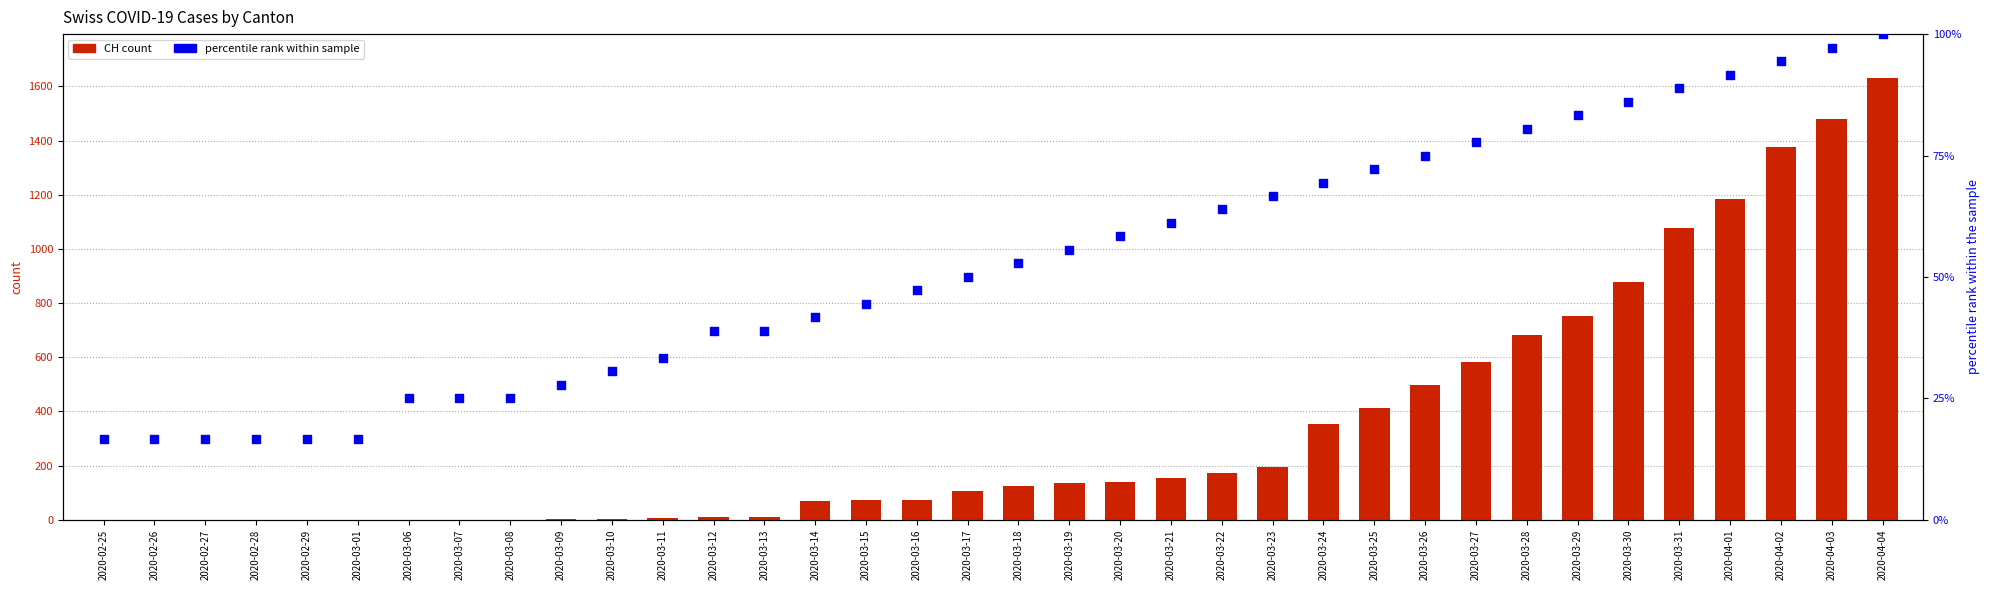

What is the total value across all series at 2020-02-29?

16.7